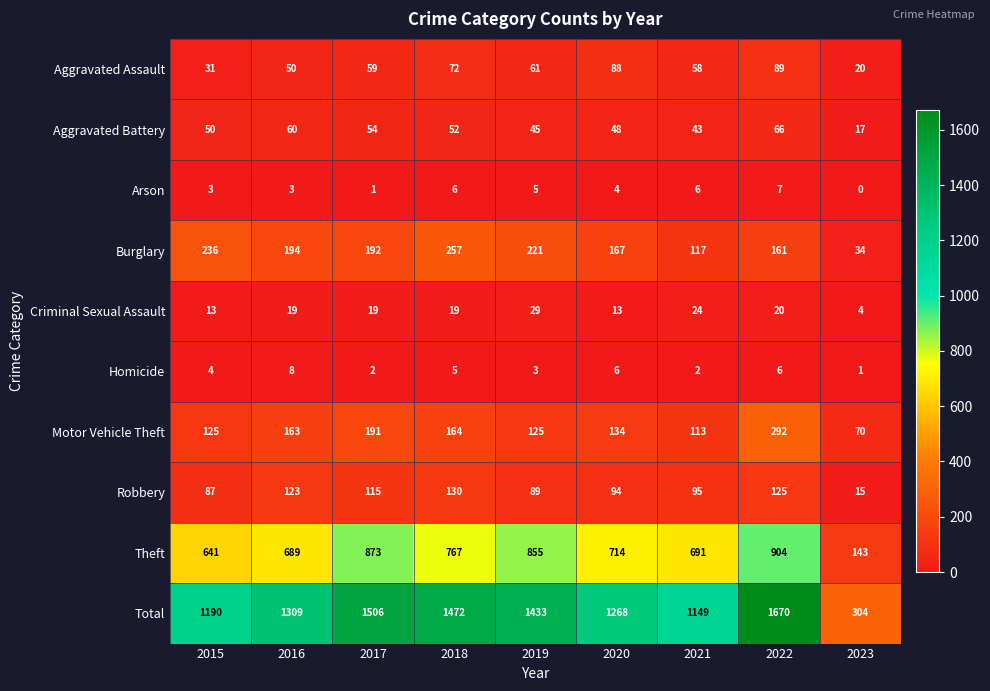

At which category is the sum across all series the highest?

2022